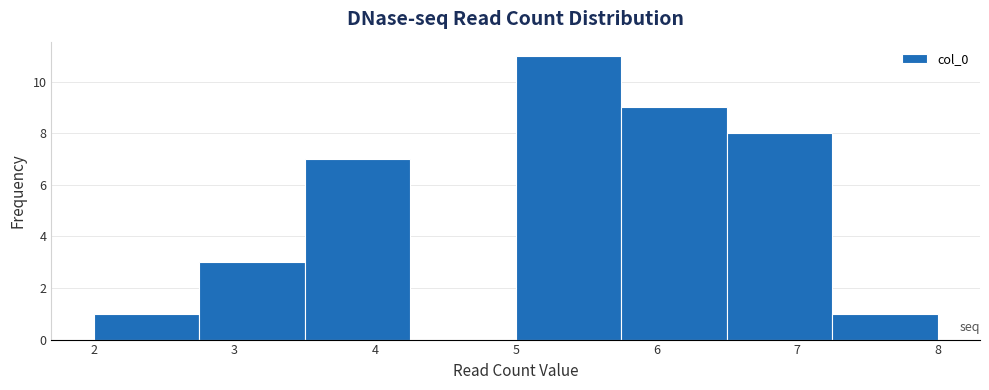

What is the height of the bar covering 3.50 to 4.25 on the x-axis? Neither the bar edges nor the heights are printed on the chart, so give them approximately, as read against the axes.

7